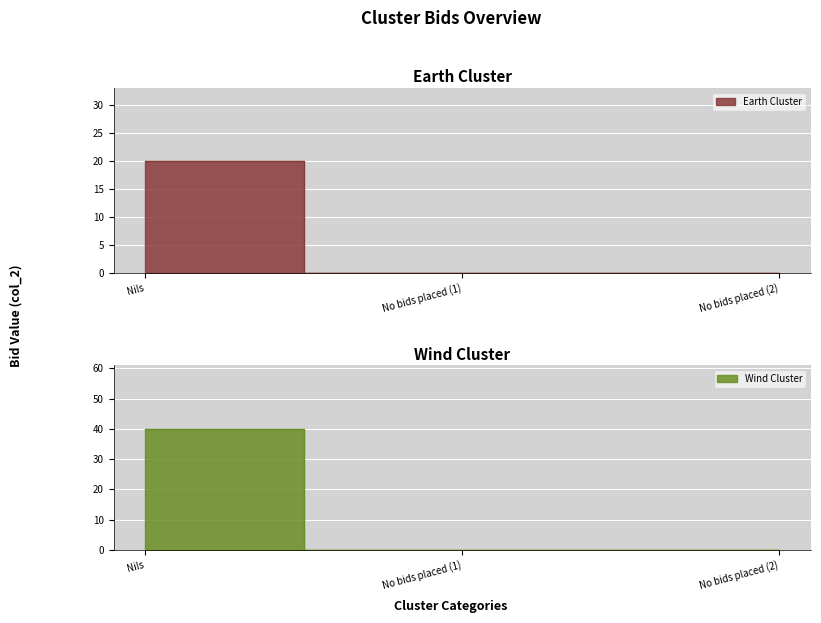

True or false: Wind Cluster has a value of 0 at No bids placed (2).

True